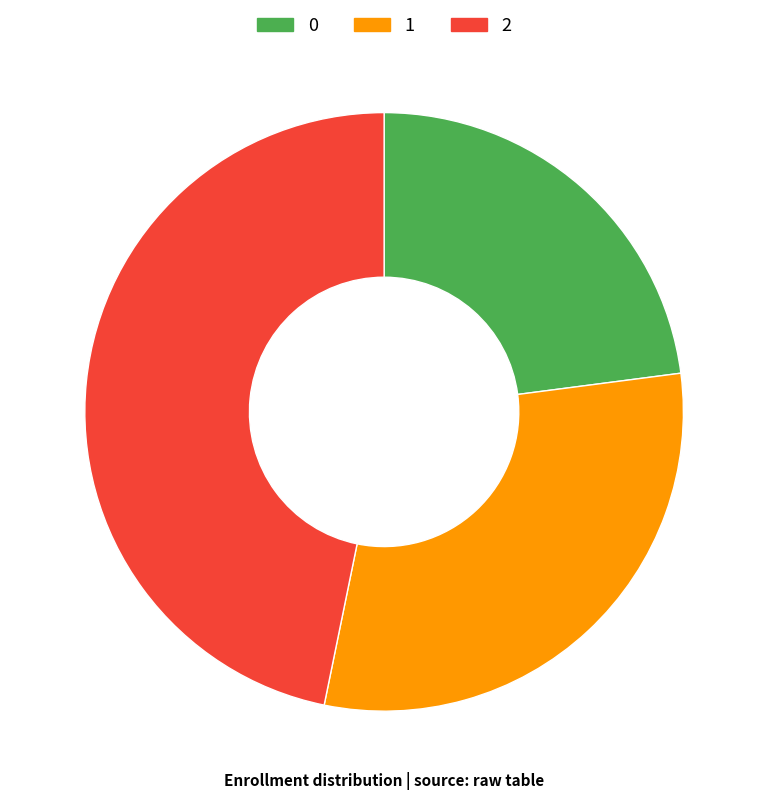

Which has a higher value, 0 or 2?

2